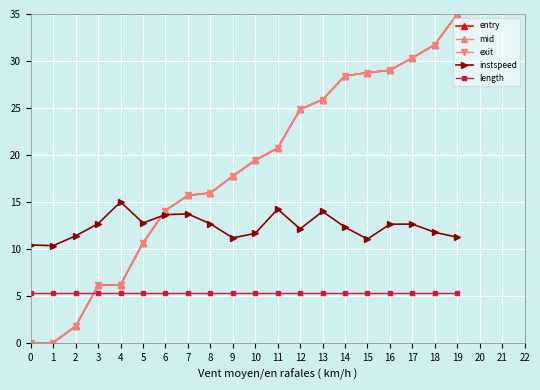

Which series changed the most between 2 and 10?

mid